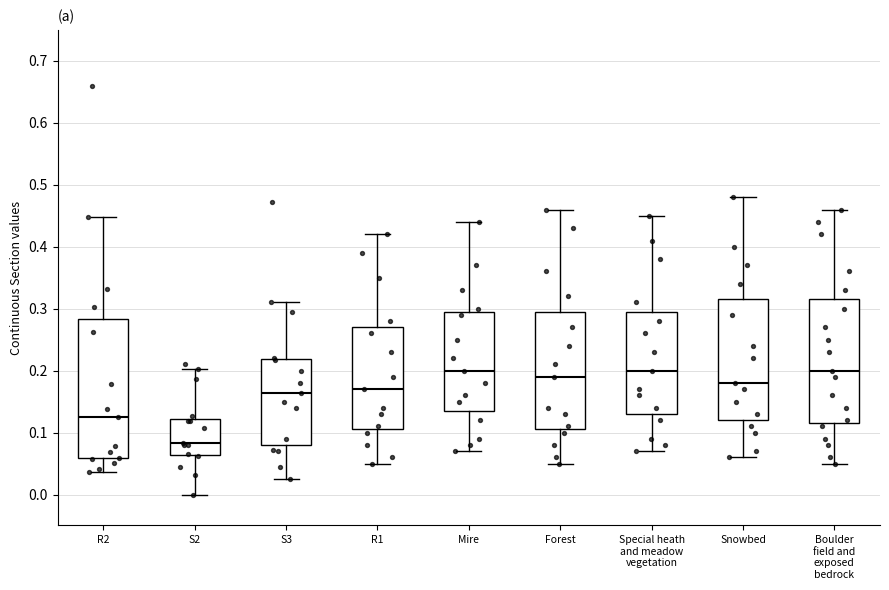

Reading left to right, read every box against the y-axis: the position of its median line, the range the box covers, and the ends of its whiskers. The values are not printed on the chart, so give them approximately, as read against the axis.

R2: median 0.13, box 0.06 to 0.28, whiskers 0.04 to 0.45
S2: median 0.08, box 0.06 to 0.12, whiskers 0.00 to 0.20
S3: median 0.16, box 0.08 to 0.22, whiskers 0.03 to 0.31
R1: median 0.17, box 0.11 to 0.27, whiskers 0.05 to 0.42
Mire: median 0.20, box 0.14 to 0.30, whiskers 0.07 to 0.44
Forest: median 0.19, box 0.11 to 0.30, whiskers 0.05 to 0.46
Special heath and meadow vegetation: median 0.20, box 0.13 to 0.30, whiskers 0.07 to 0.45
Snowbed: median 0.18, box 0.12 to 0.32, whiskers 0.06 to 0.48
Boulder field and exposed bedrock: median 0.20, box 0.12 to 0.32, whiskers 0.05 to 0.46